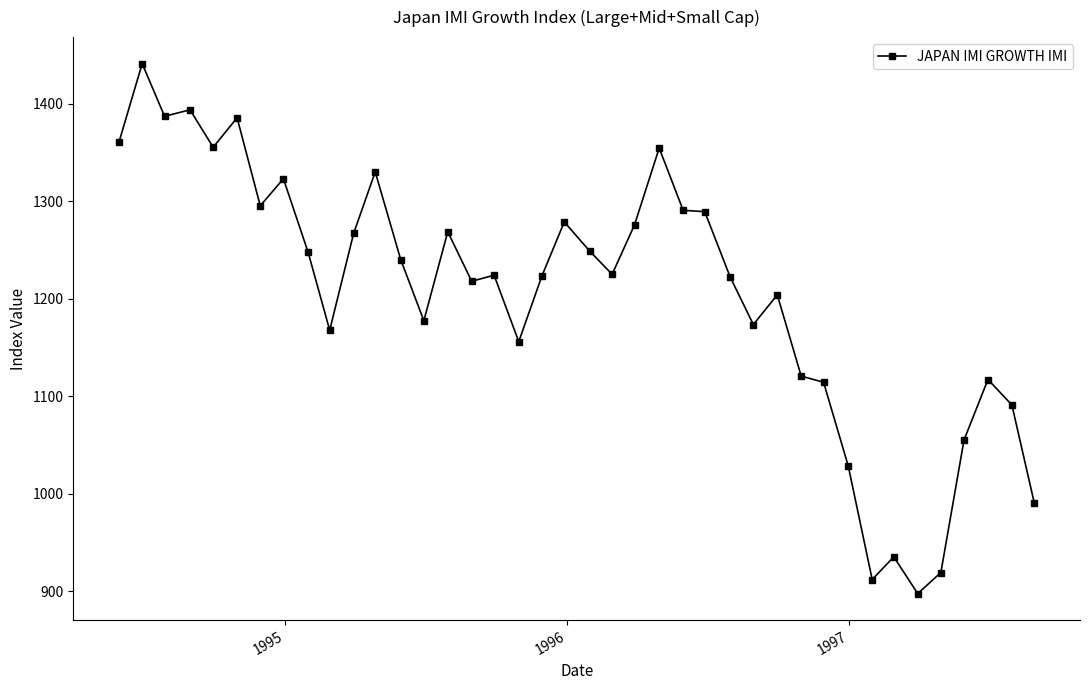

Does the chart have visible grid lines?

No